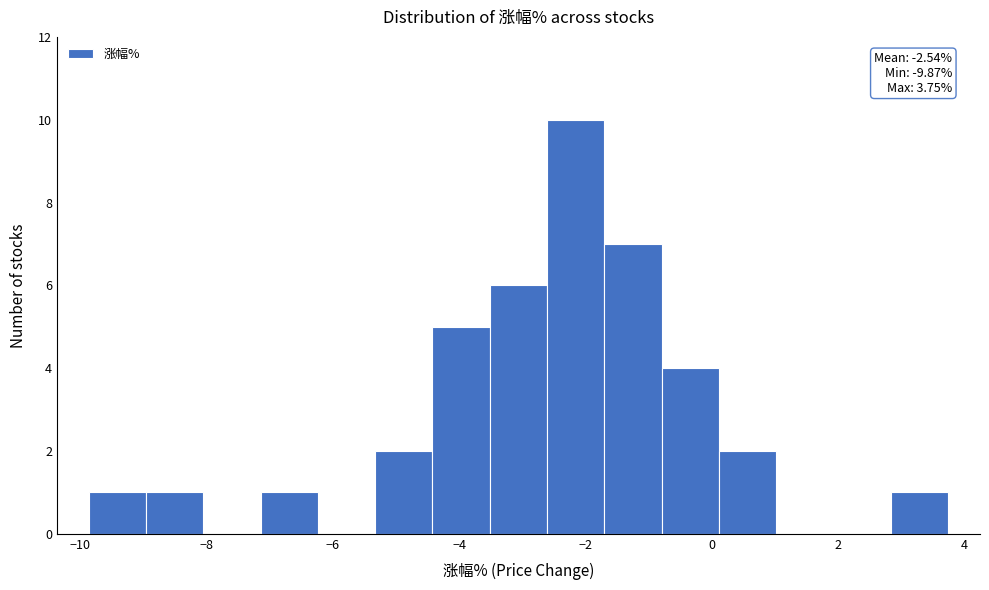

Over which range of the x-axis is the bar tallest?

-2.6 to -1.6